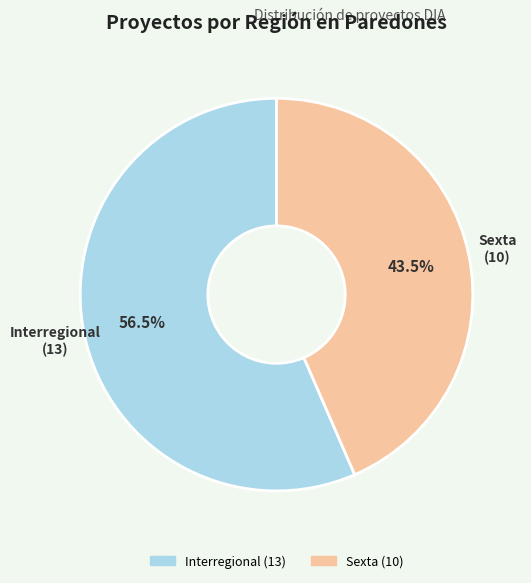

Between Sexta and Interregional, which is larger?

Interregional